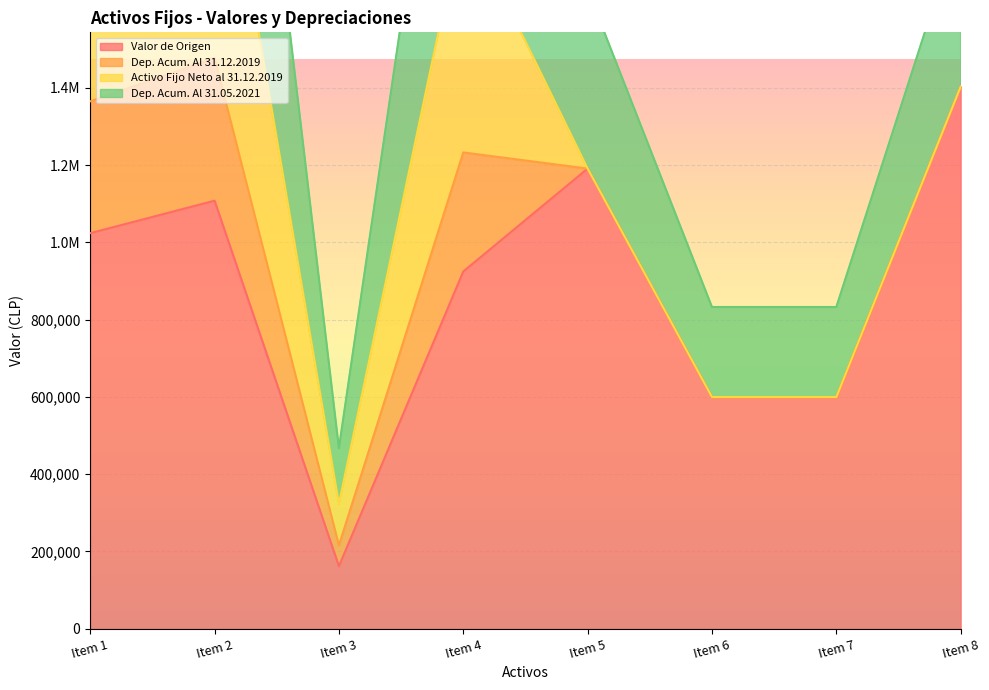

Rank the categories by Valor de Origen value from highest to lowest.

Item 8, Item 5, Item 2, Item 1, Item 4, Item 6, Item 7, Item 3